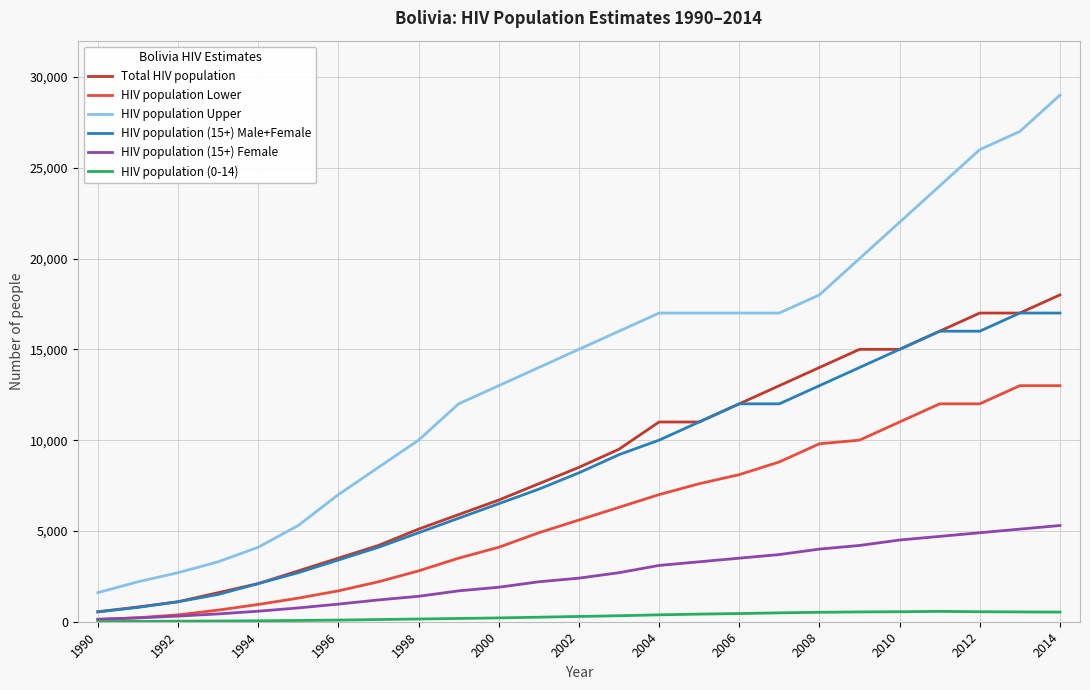

True or false: HIV population (15+) Male+Female and HIV population (15+) Female cross at least once.

False